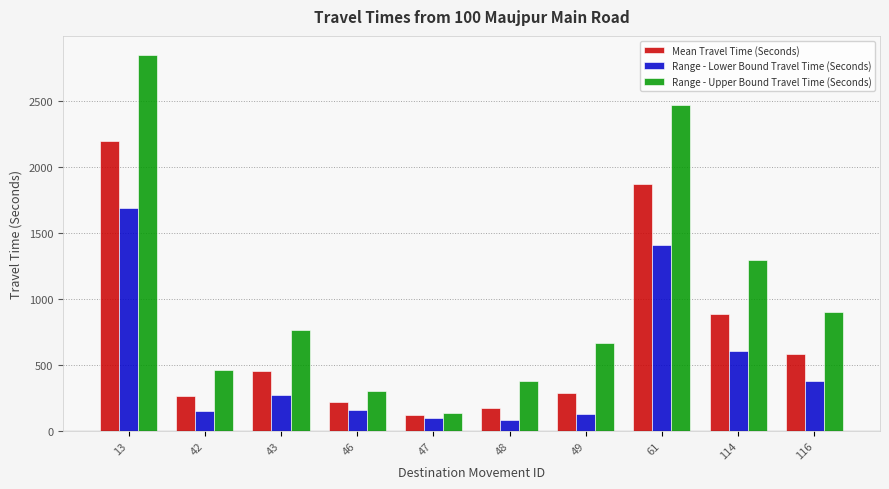

How many data points in Mean Travel Time (Seconds) are less than 452?

5